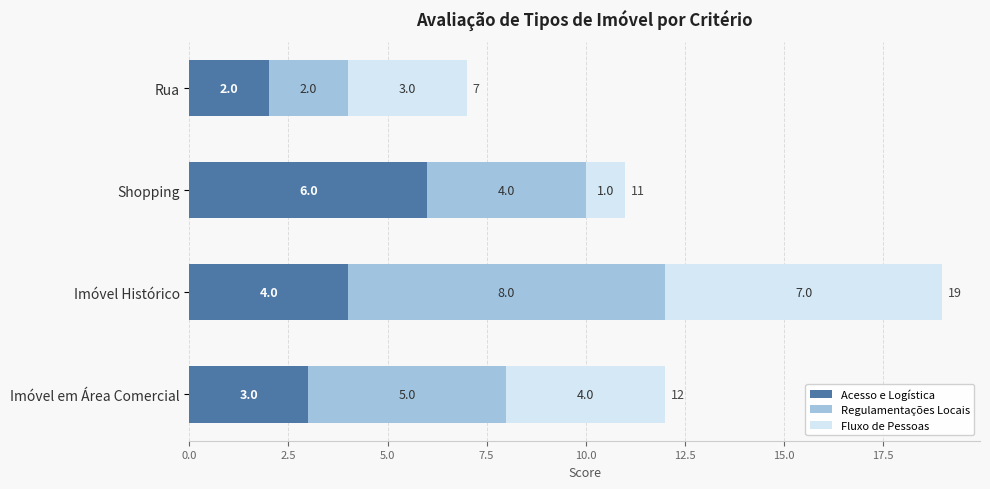

What is the difference between the maximum and minimum values in the Acesso e Logística series?

4